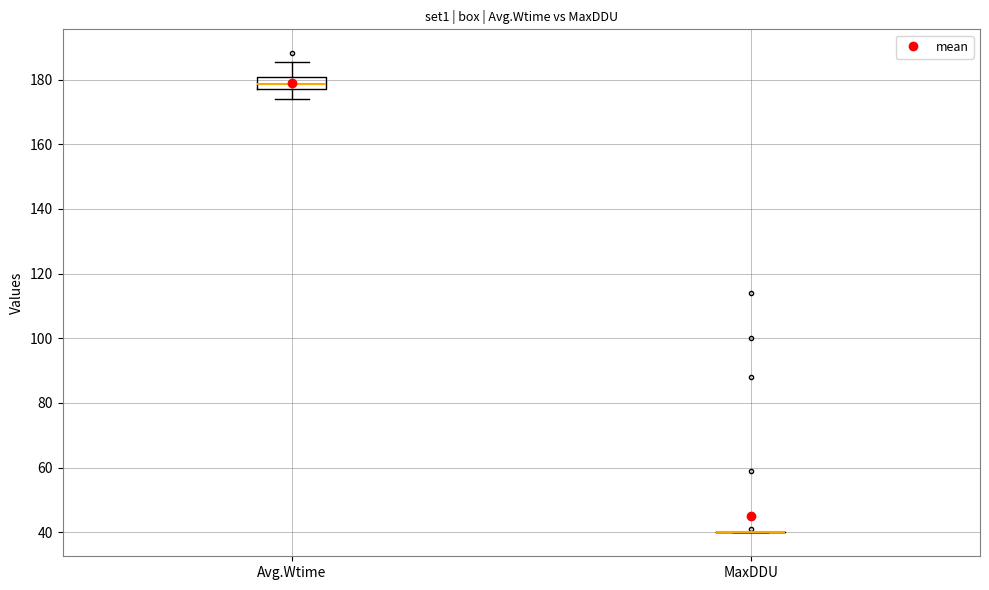

Comparing the boxes themselves (not the whiskers), which one is the tallest?

Avg.Wtime